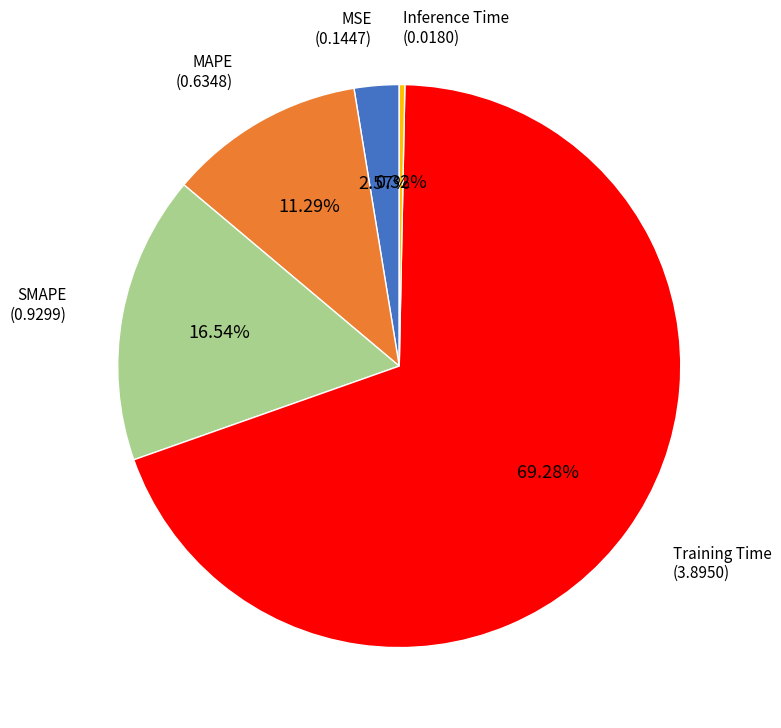

How many segments does this pie chart have?

5